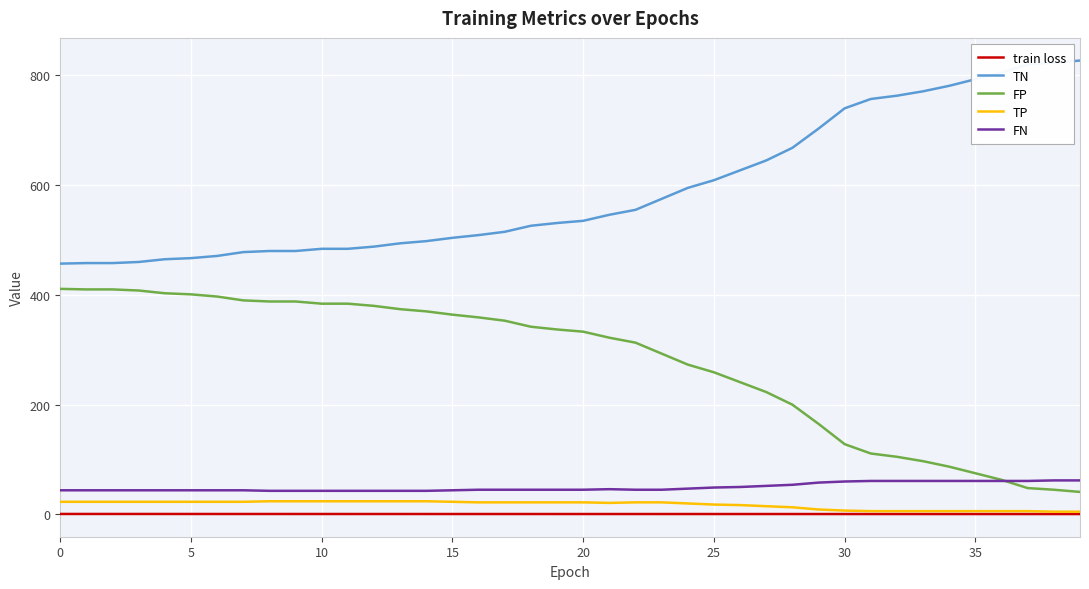

True or false: FP and TP intersect in this chart.

False